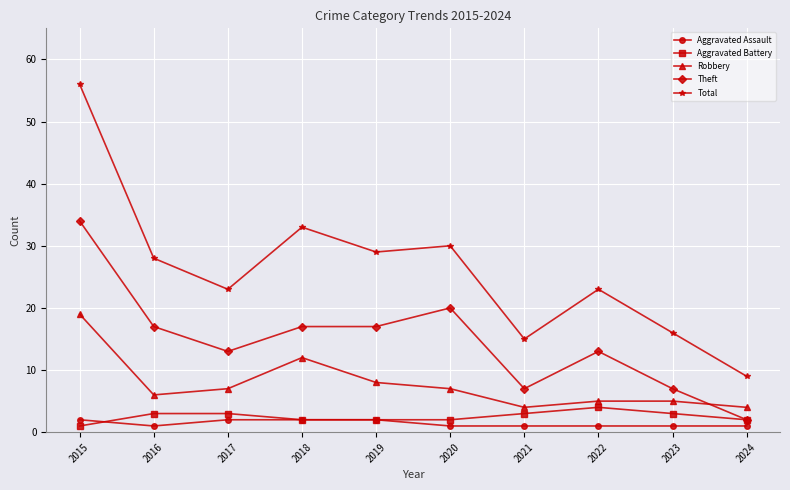

True or false: Theft has a value of 7 at 2021.

True